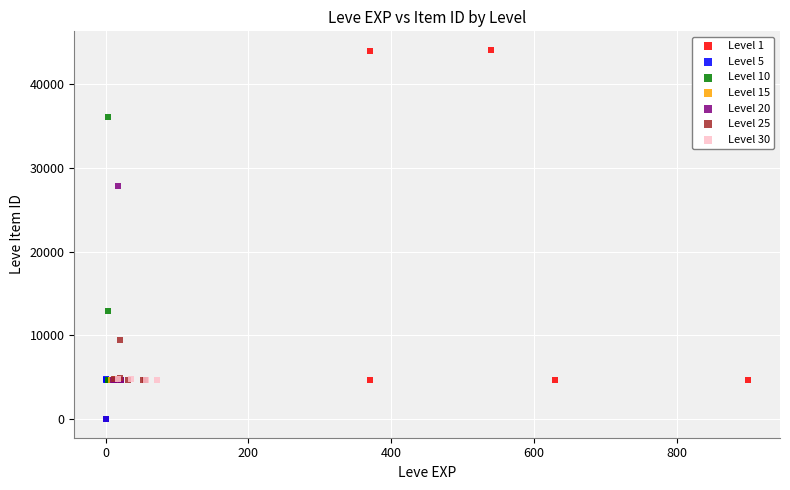

Which series has the widest spread of Y values?

Level 1